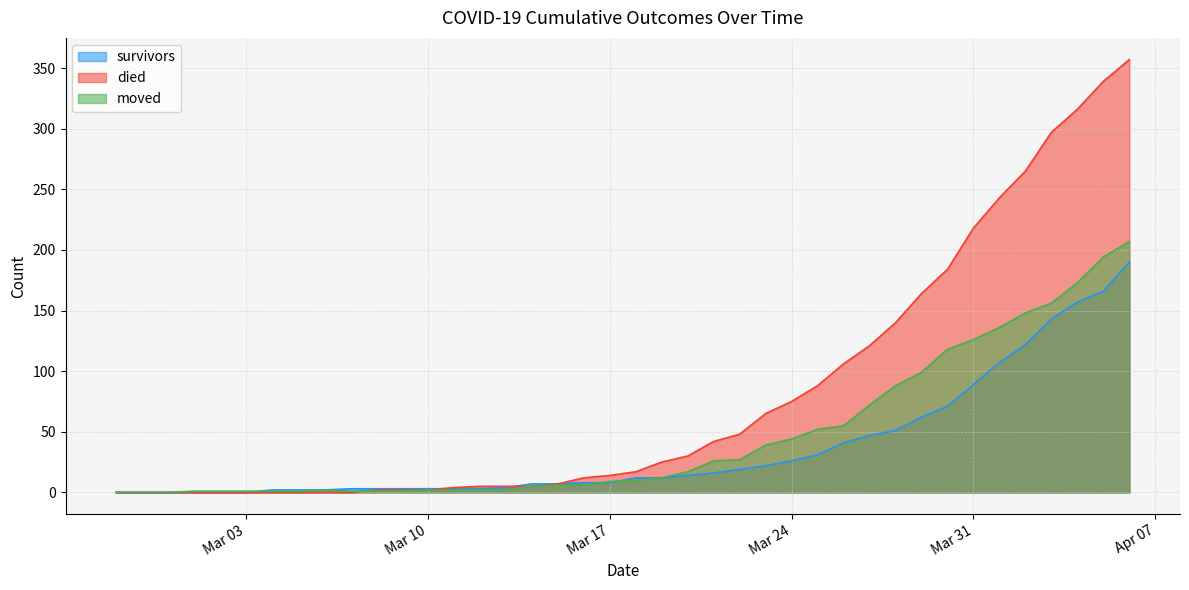

At which category does the chart reach its peak across all series?

2020-04-06